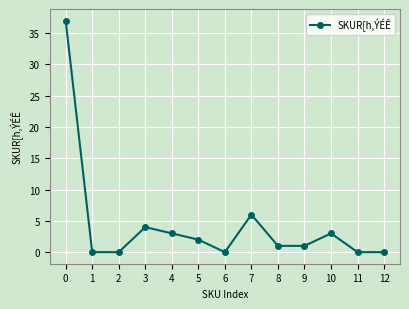

How many lines are shown in the chart?

1